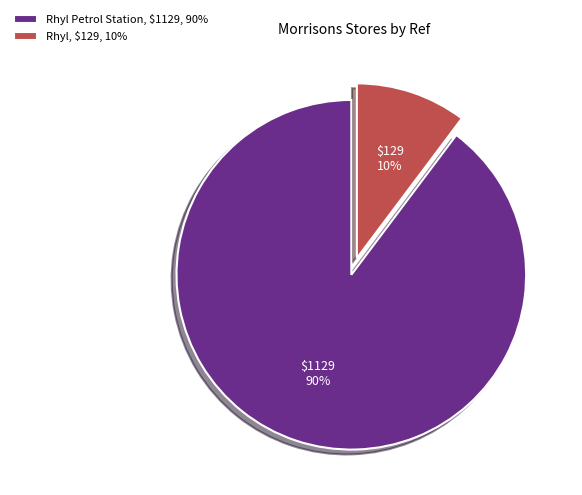

What percentage is the Rhyl, $129, 10% slice, to the nearest percent?

10%